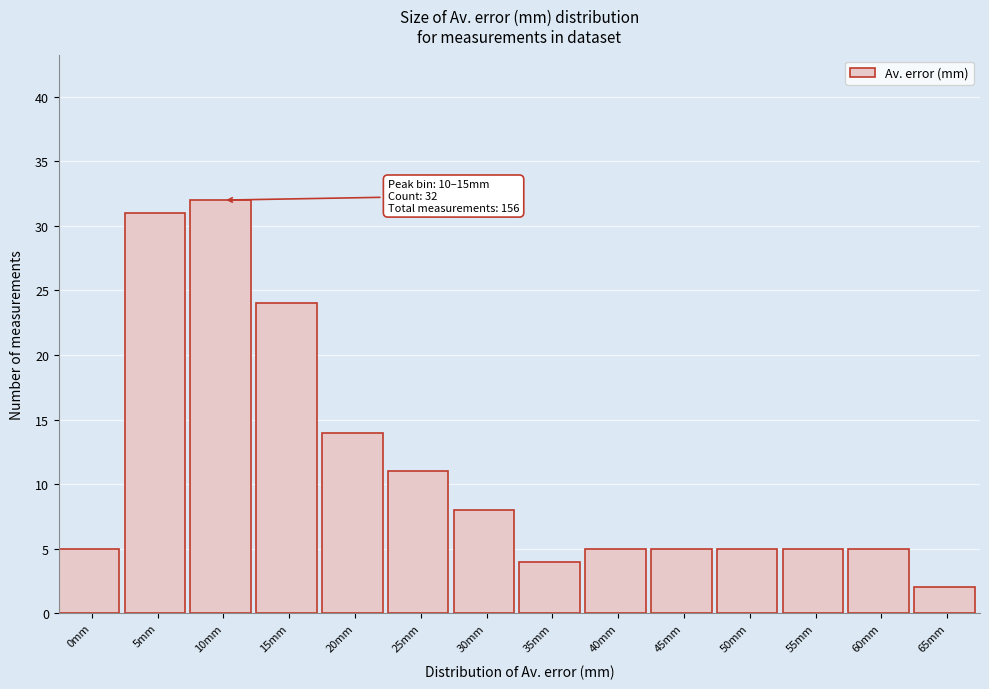

Reading left to right, extract all data points from this chart.

5	31	32	24	14	11	8	4	5	5	5	5	5	2